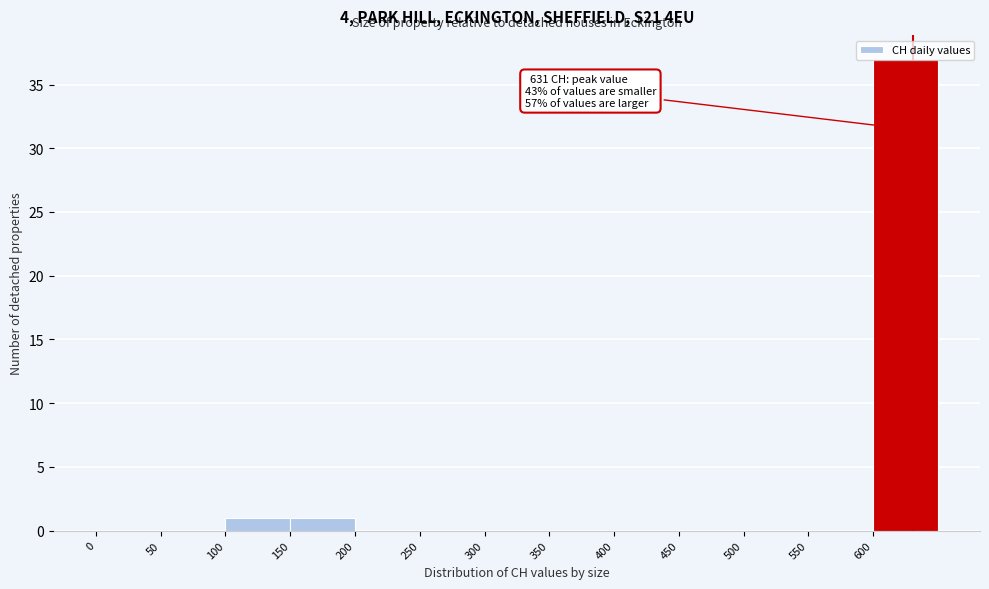

Which range on the x-axis has the tallest bar?

600 to 650